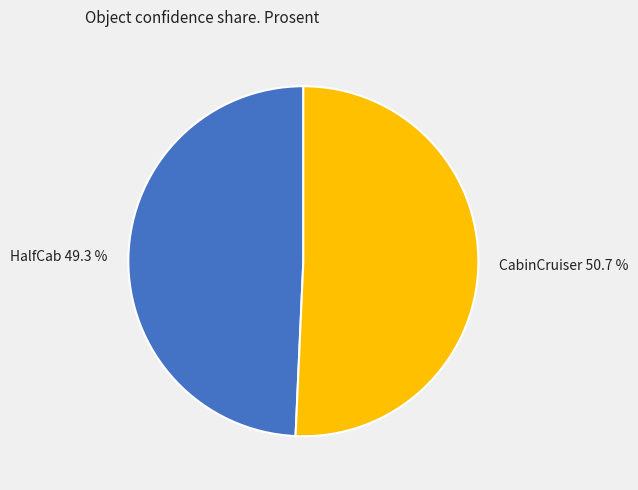

The HalfCab slice represents 35% of the pie. True or false?

False